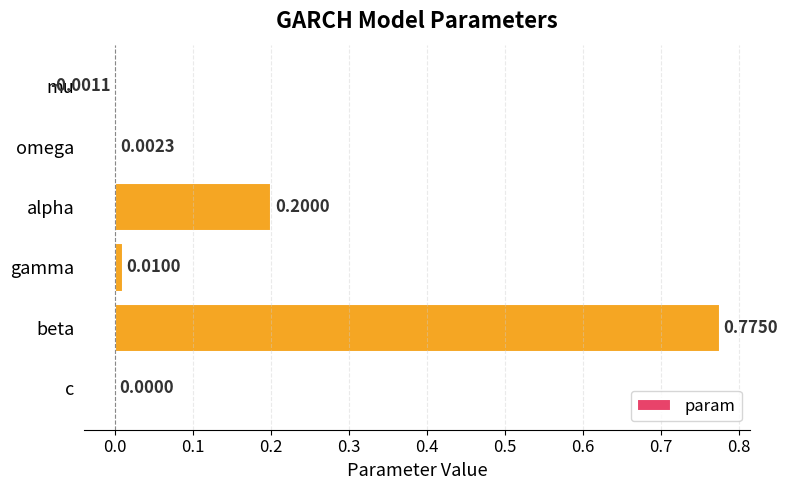

Where is the data nearest to the value 0?

c